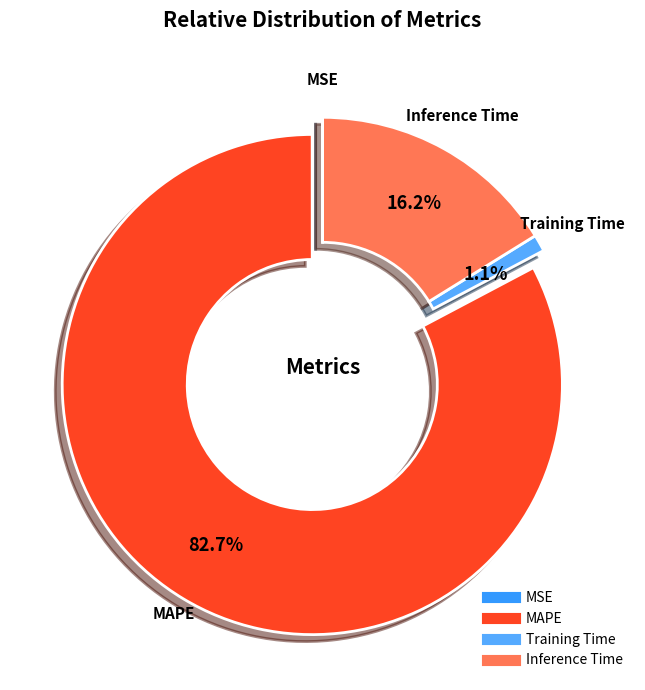

What percentage is the MAPE slice, to the nearest percent?

83%